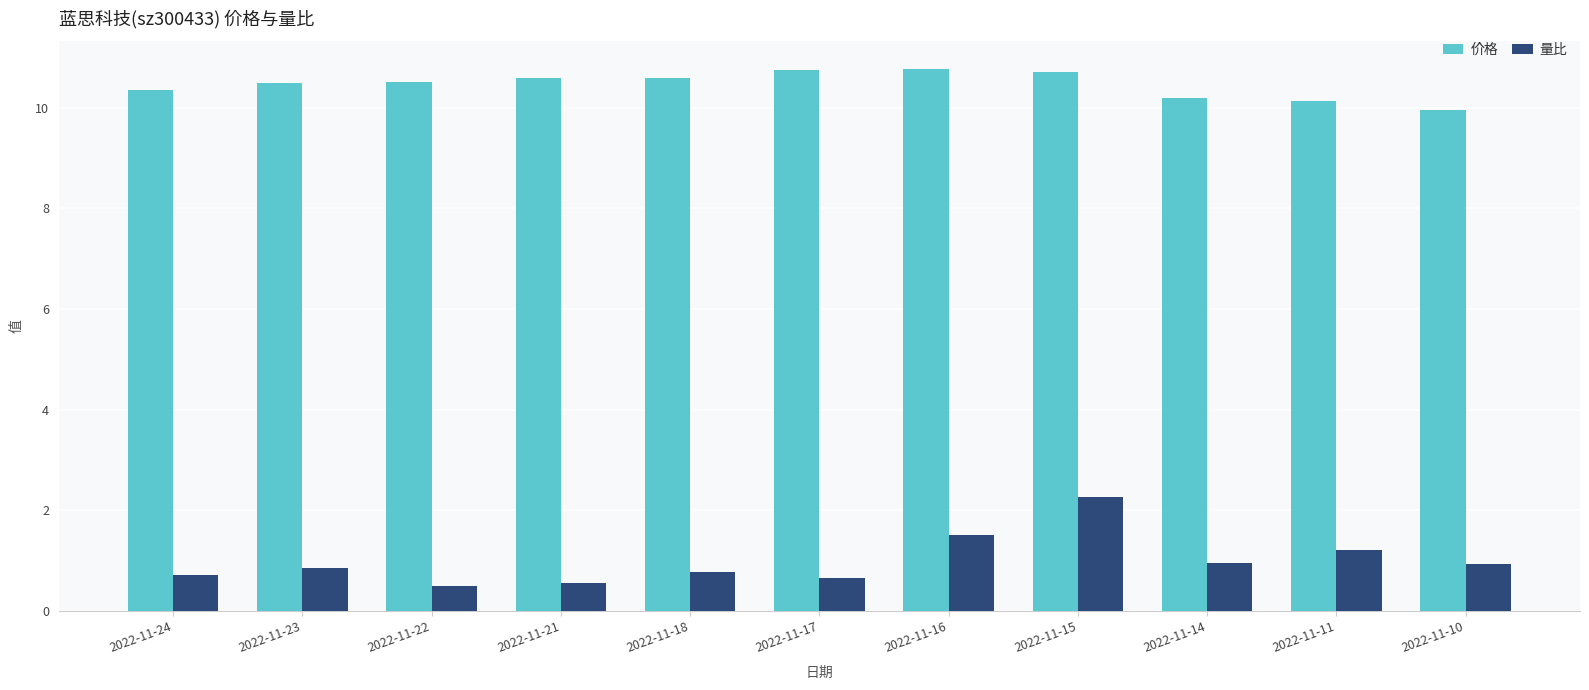

The value of 量比 at 2022-11-11 is 1.8. True or false?

False